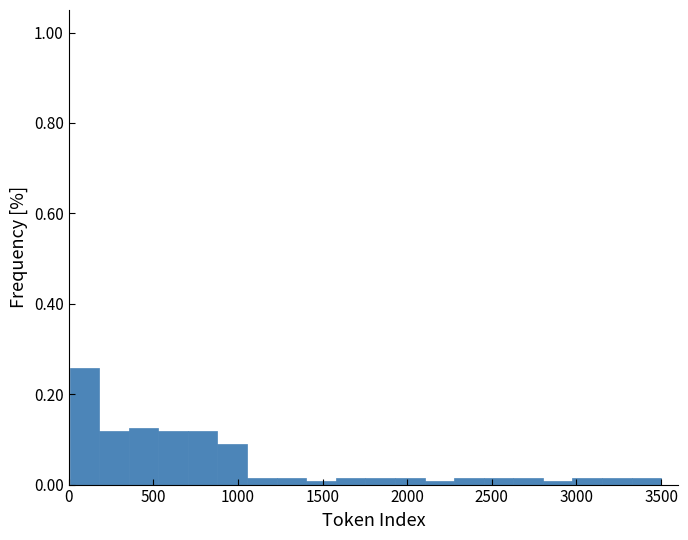

Around what value on the x-axis is the tallest bar? Give the approximate position of its centre, as read against the axis.

100